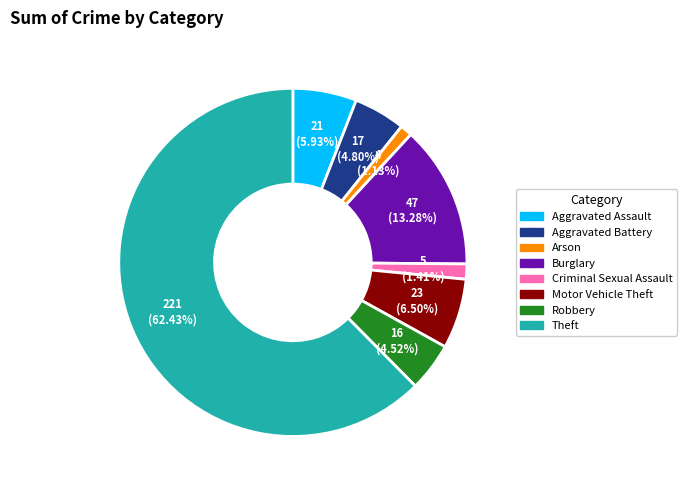

Between Aggravated Battery and Motor Vehicle Theft, which is larger?

Motor Vehicle Theft